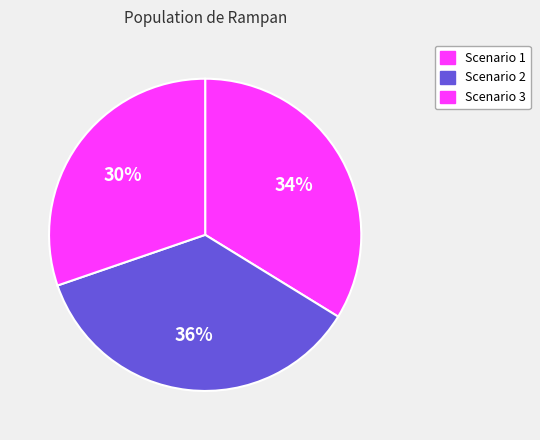

To the nearest percent, what portion does Scenario 3 represent?

30%